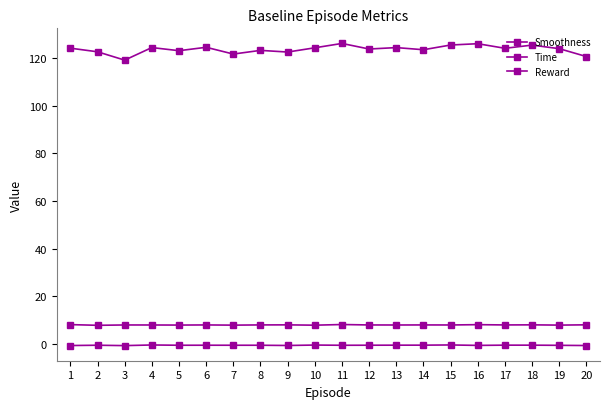

The value of Time at 6 is 7.9. True or false?

True